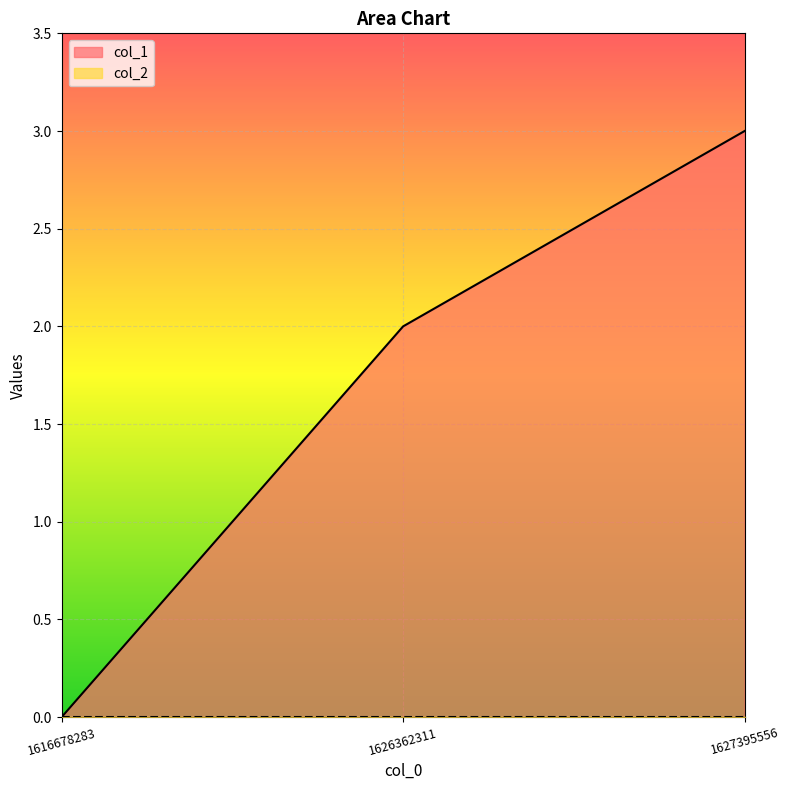

List the labels in order of value, largest first.

1627395556, 1626362311, 1616678283